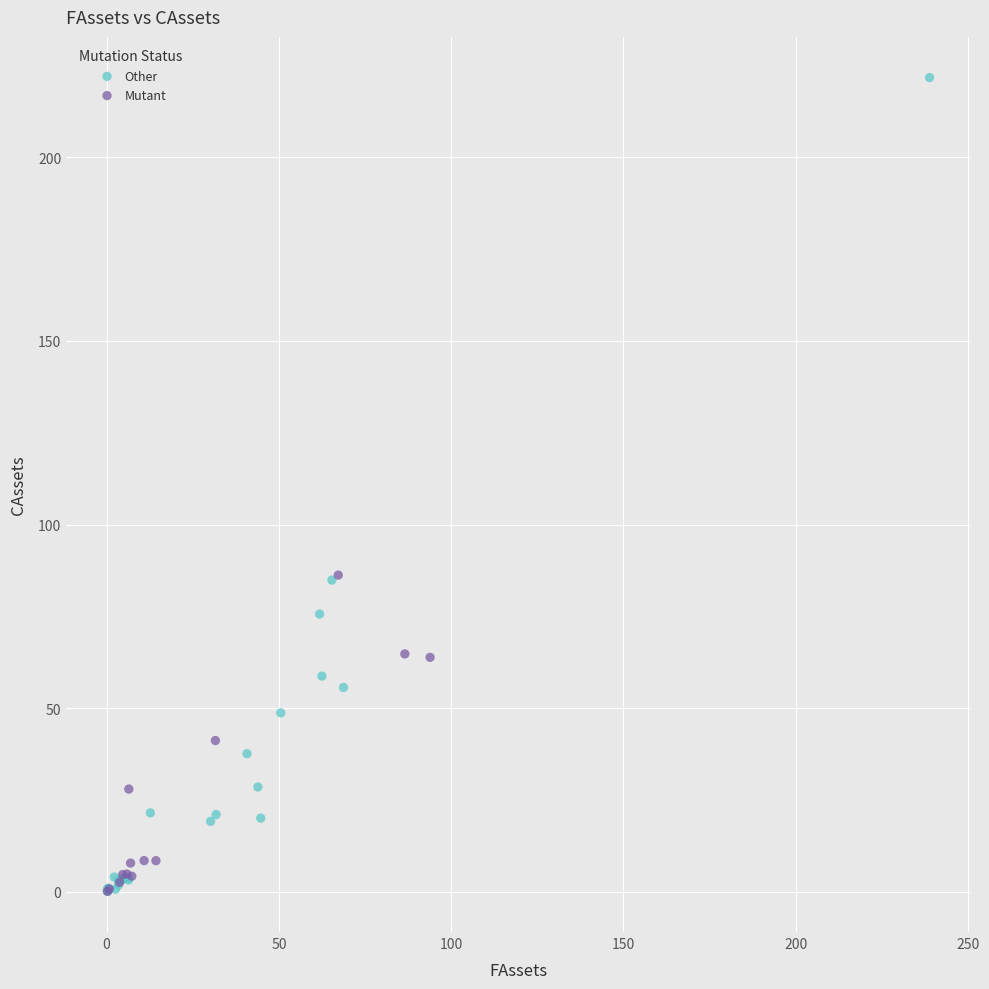

Which series has the widest spread of Y values?

Other